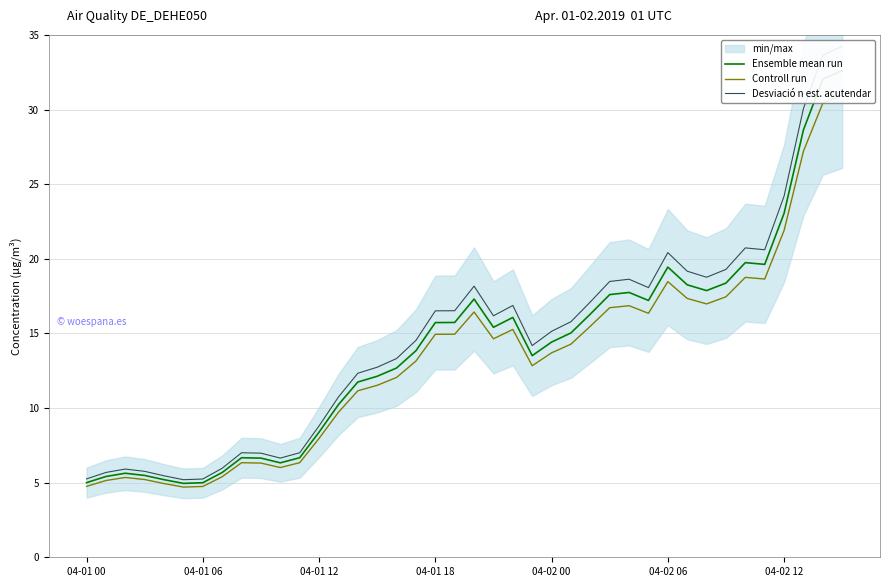

True or false: Controll run and Ensemble mean run cross at least once.

False